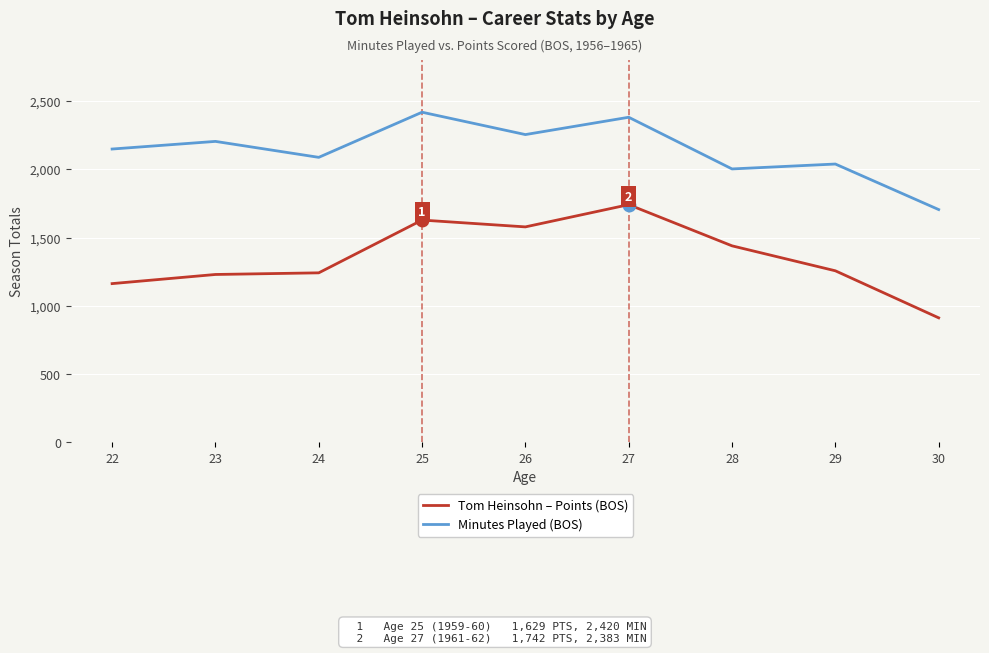

In Tom Heinsohn – Points (BOS), how many points are higher than both neighbors (excluding endpoints)?

2